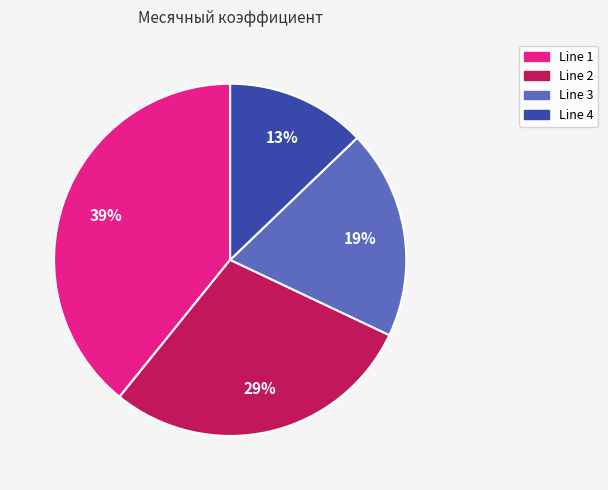

To the nearest percent, what percentage of the pie is Line 2?

29%